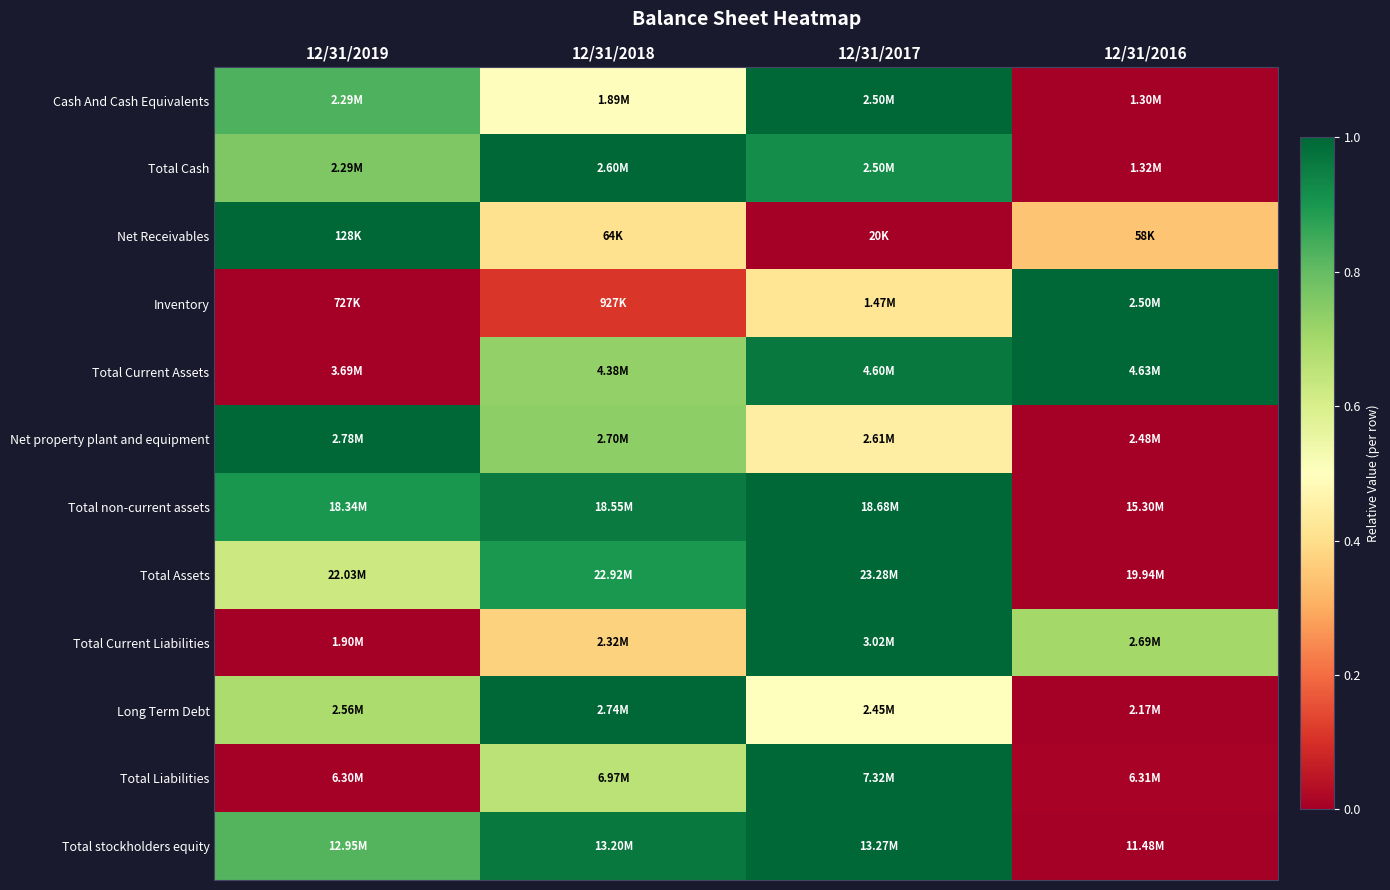

What is the spread (max minus min) of values at 12/31/2019?

1.0